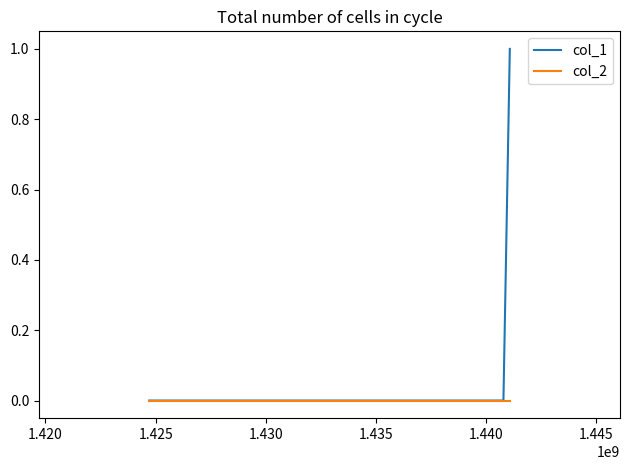

Which series has the largest total across all categories?

col_1